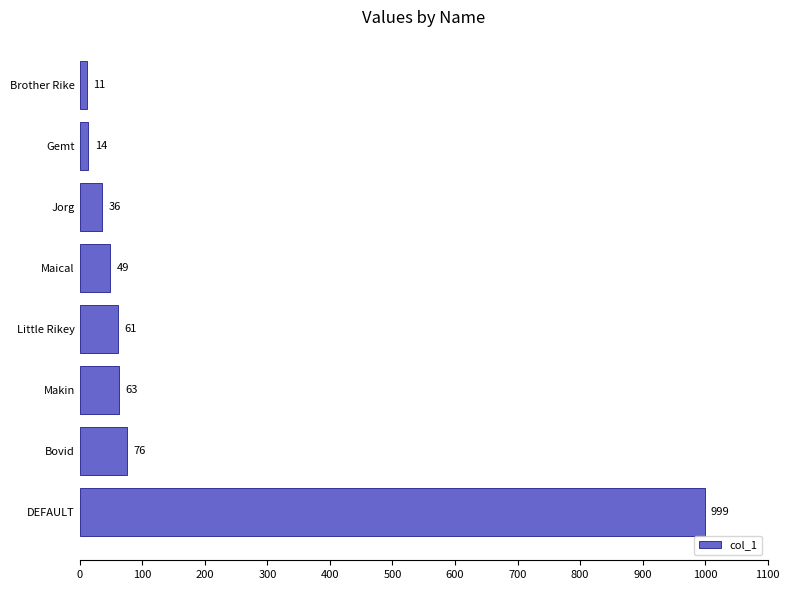

Reading bottom to top, what are all the values shown in this chart?

DEFAULT=999	Bovid=76	Makin=63	Little Rikey=61	Maical=49	Jorg=36	Gemt=14	Brother Rike=11